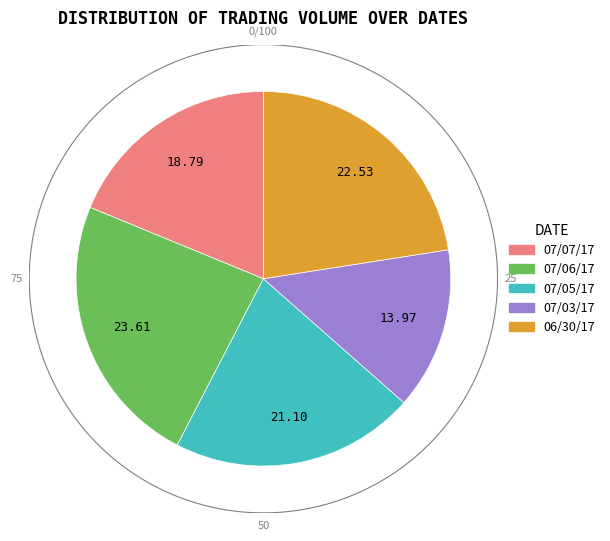

Is the sum of 07/06/17 and 07/03/17 greater than half?

No